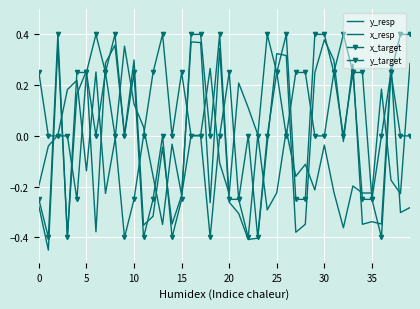

How many interior local peaks does the x_target series have?

10